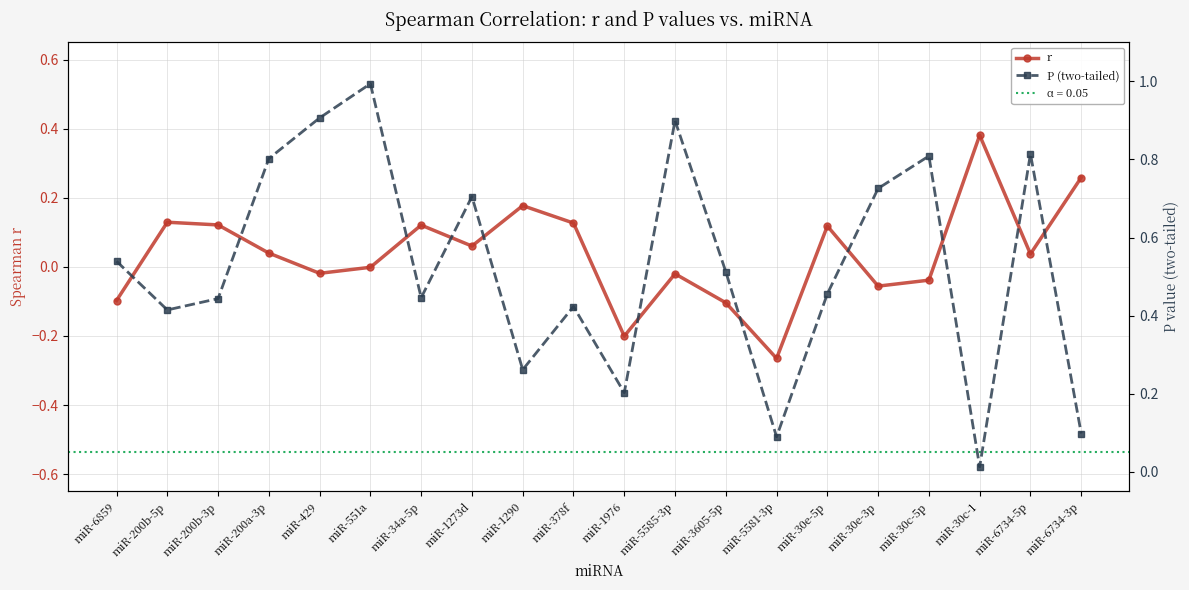

True or false: r has more than 1 points higher than both neighbors.

True